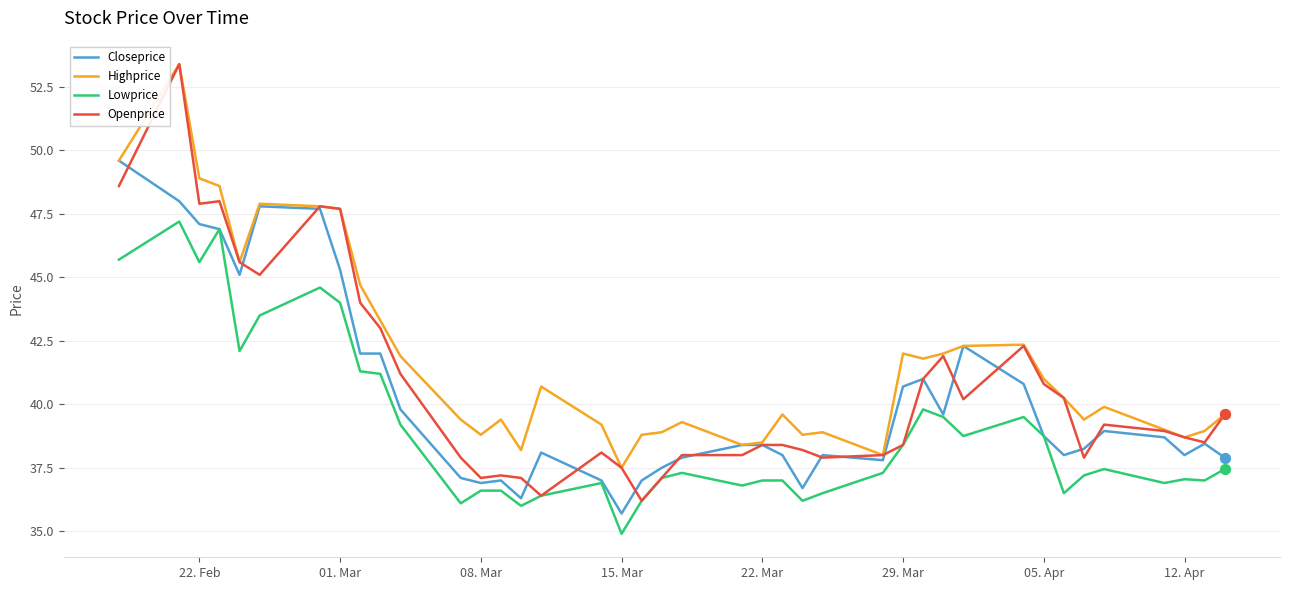

Which series has the largest total across all categories?

Highprice